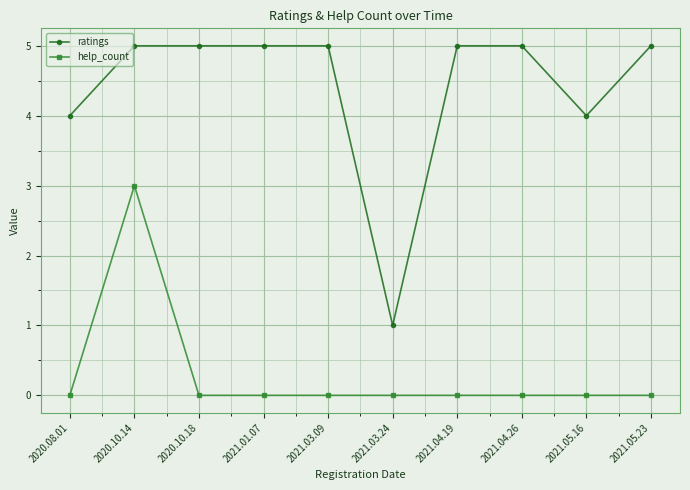

Between 2020.10.14 and 2021.04.19, which series saw the biggest shift?

help_count